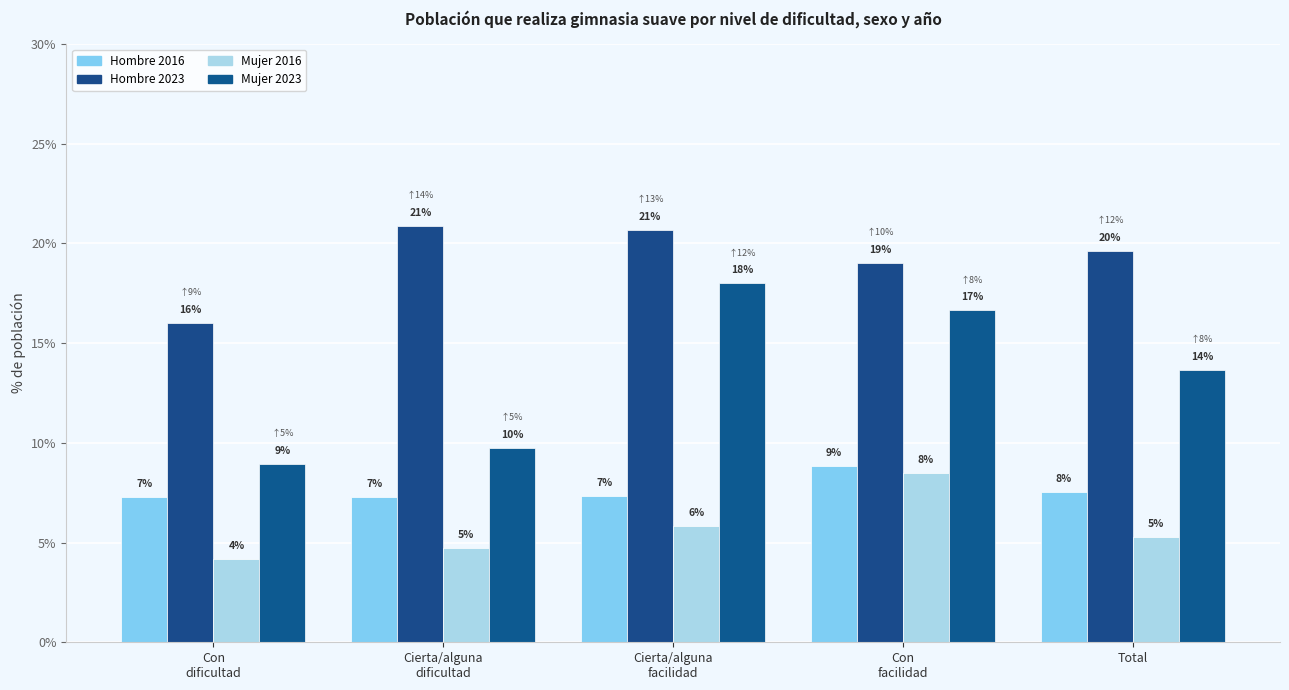

Count the Mujer 2023 values in the range 0 to 1.

5